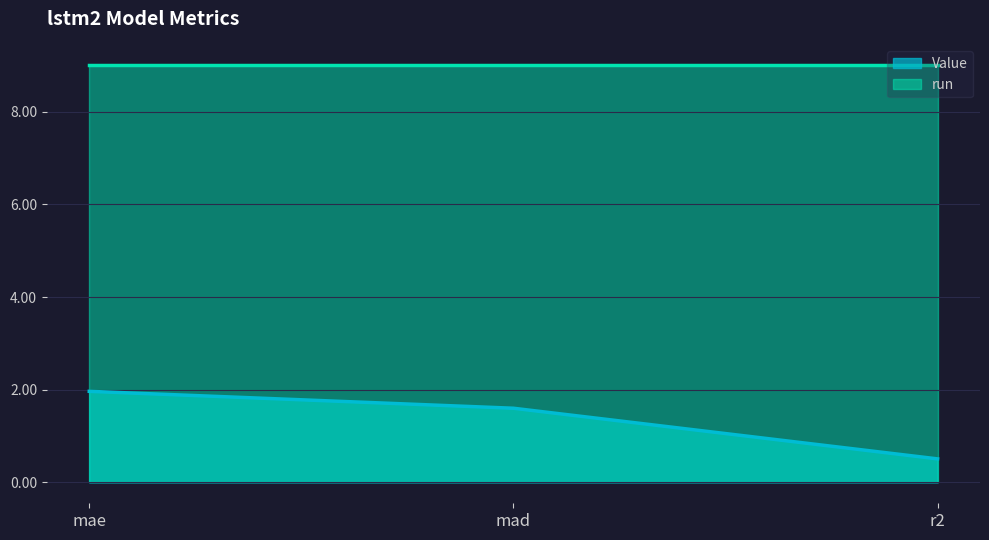

What is the sum of all values?

4.1